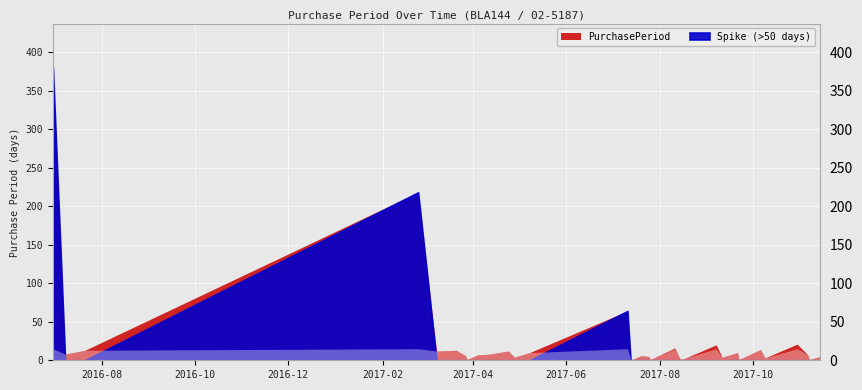

Which label corresponds to the smallest value in the chart?

2017-03-28